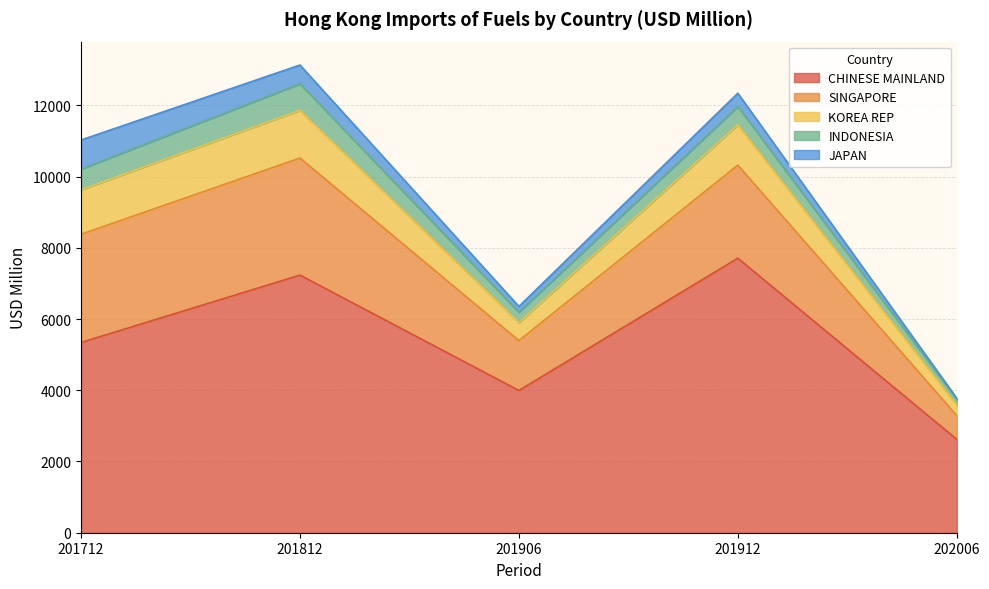

What is the value of the KOREA REP point at the 3rd from the left?

506.5